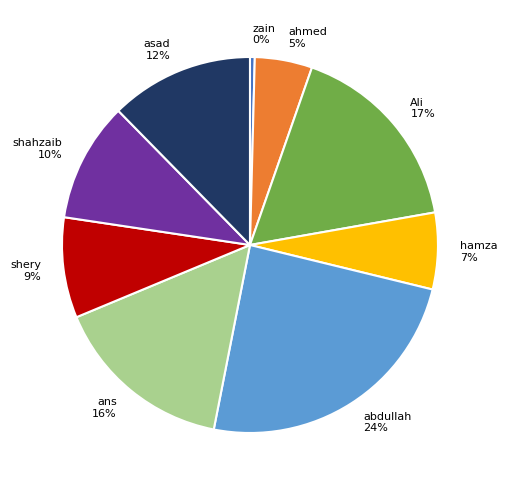

To the nearest percent, what is the average slice percentage?

11%